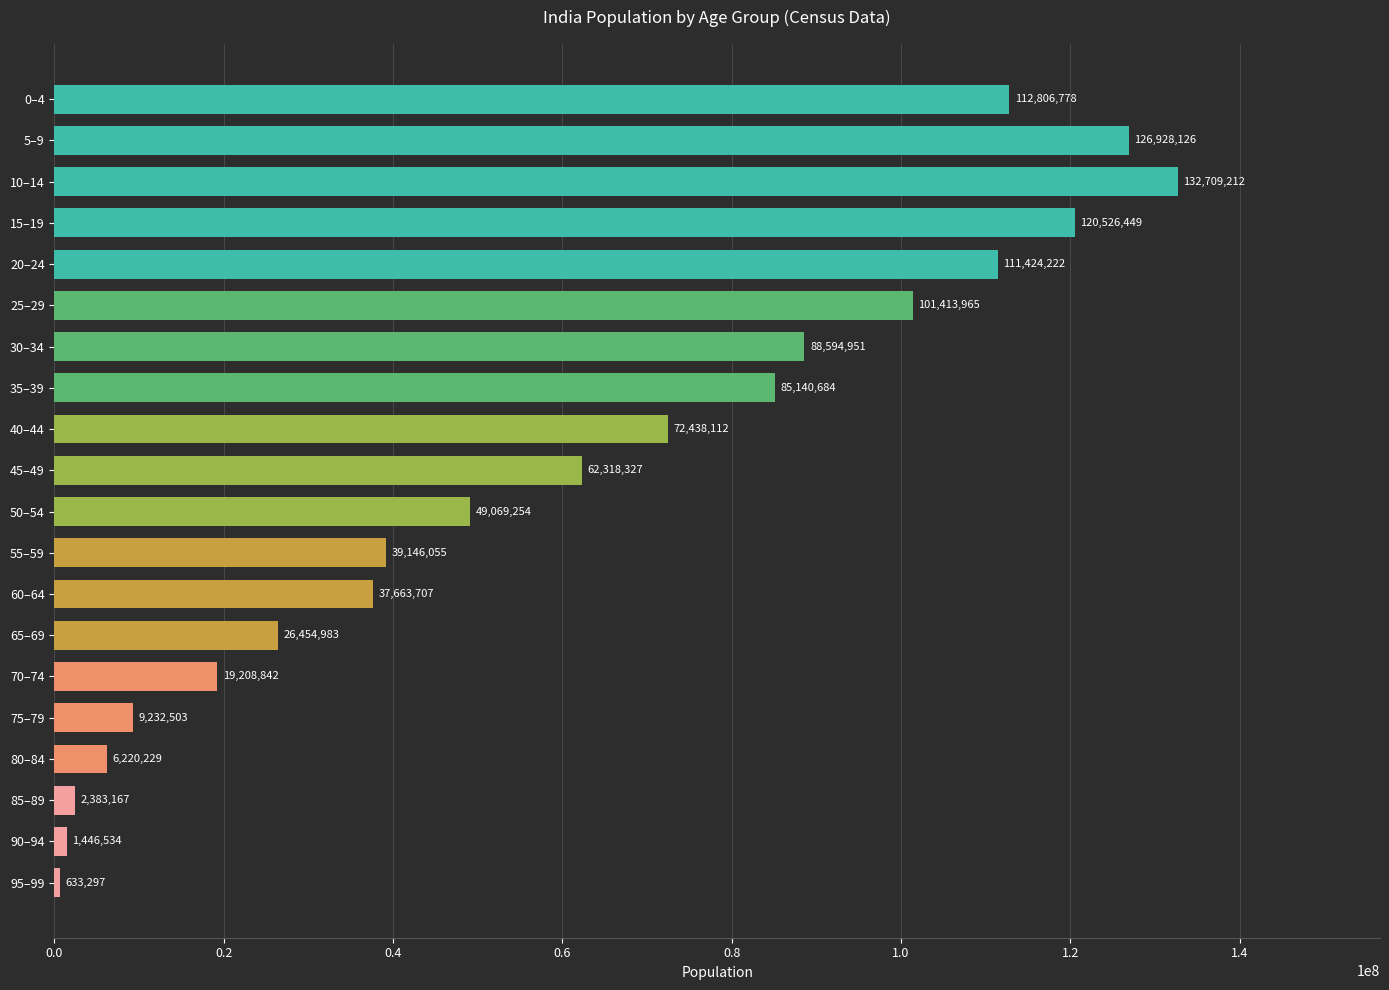

What is the minimum value shown in the chart?

633297